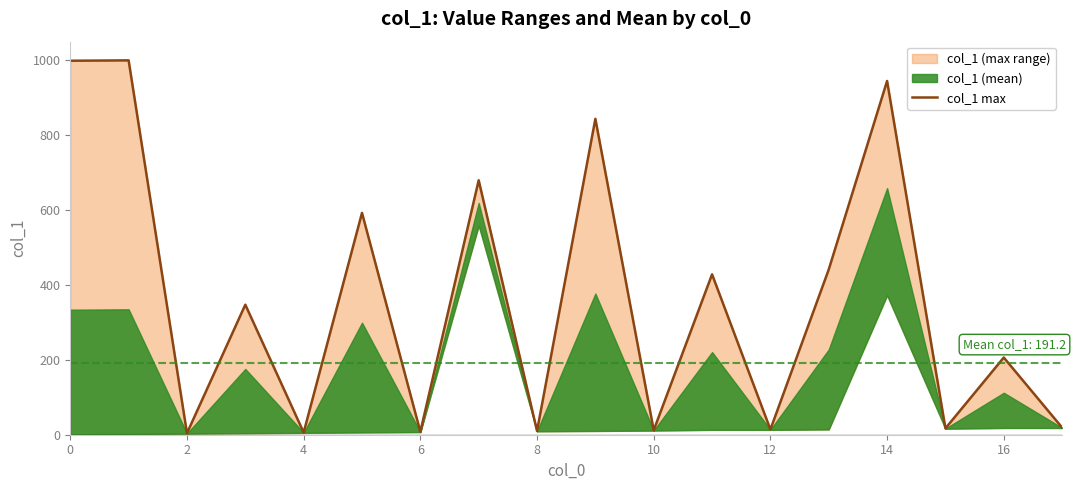

True or false: the data shows 11 at 15.

False